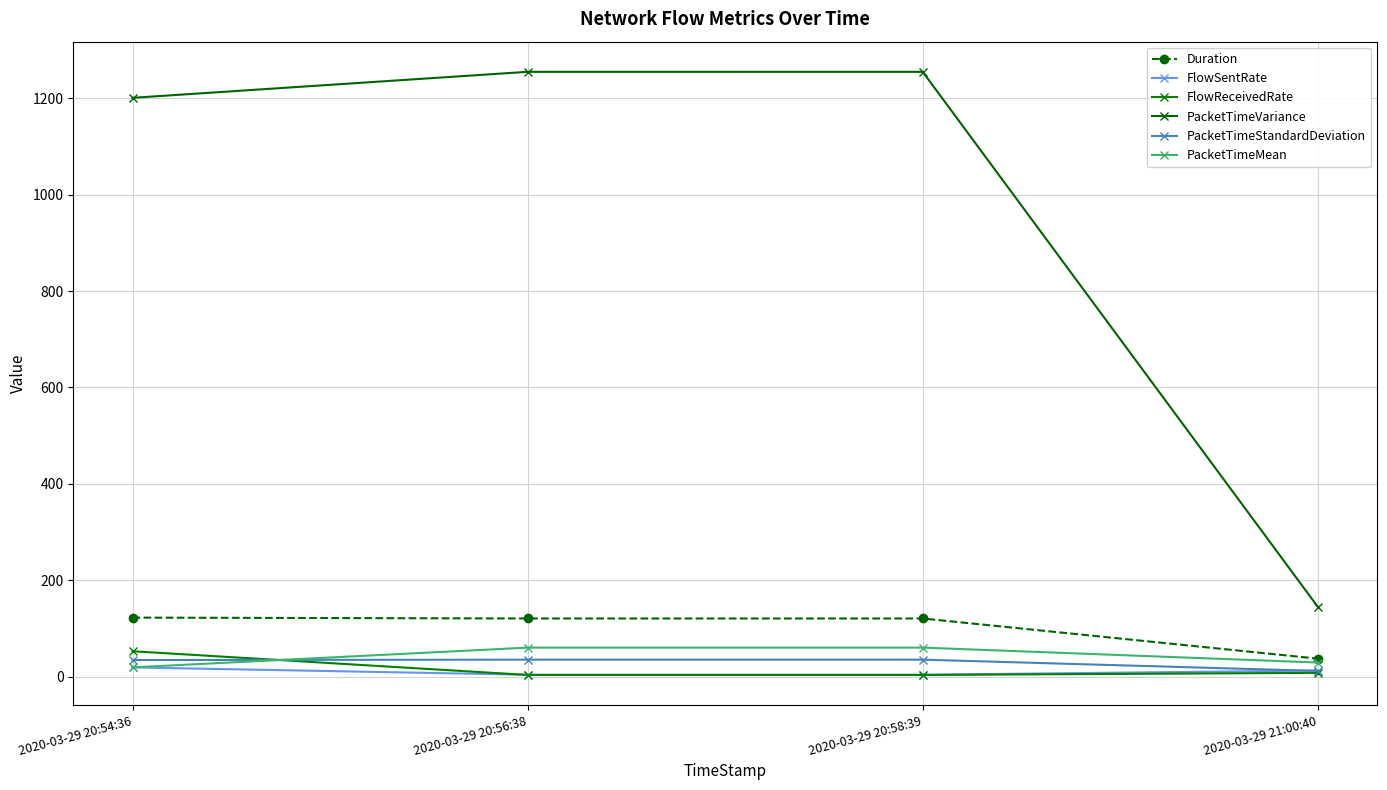

What is the spread (max minus min) of values at 2020-03-29 21:00:40?

136.9